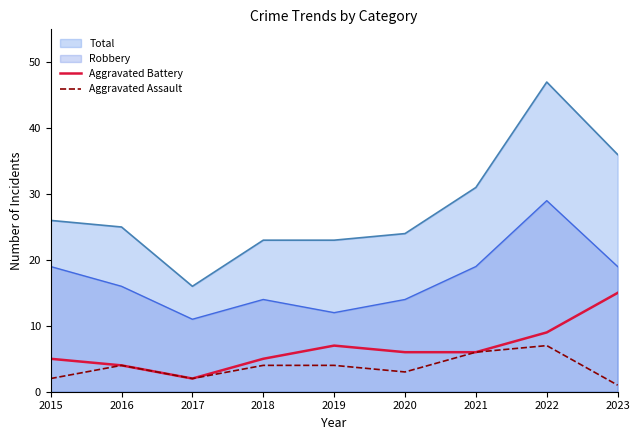

List the labels in order of Aggravated Battery value, largest first.

2023, 2022, 2019, 2020, 2021, 2015, 2018, 2016, 2017